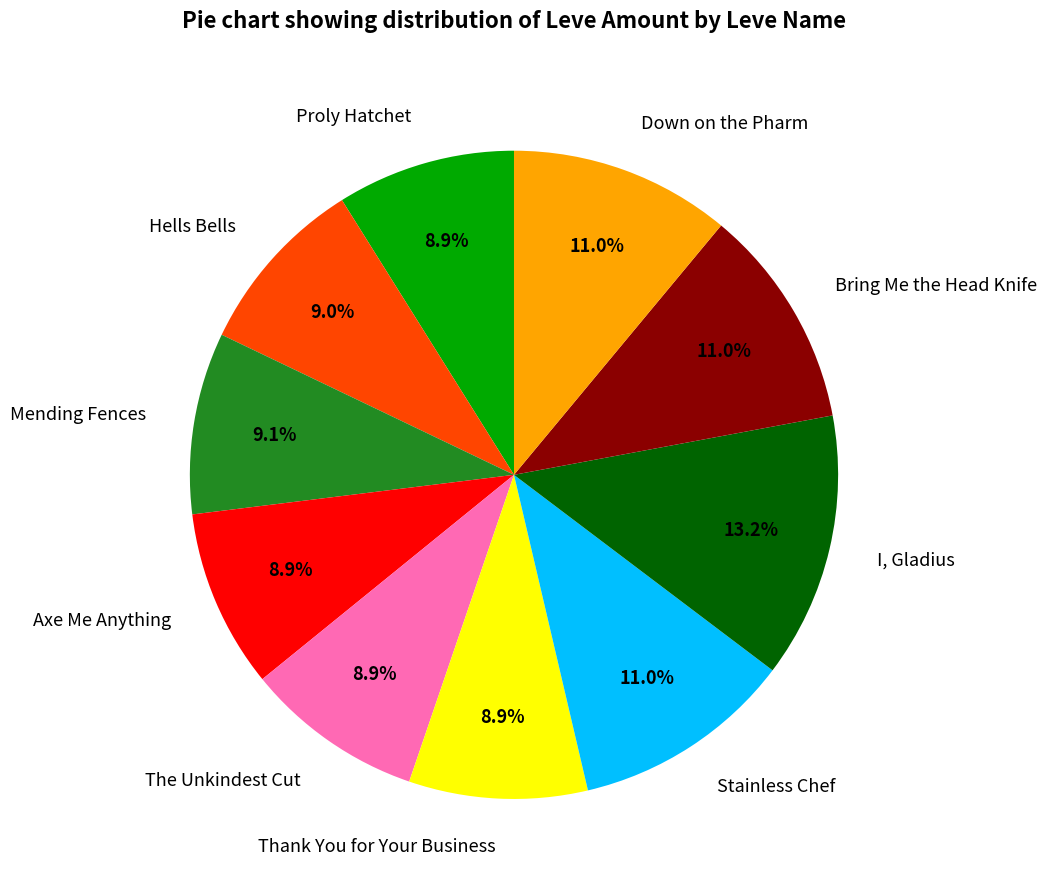

How many segments does this pie chart have?

10